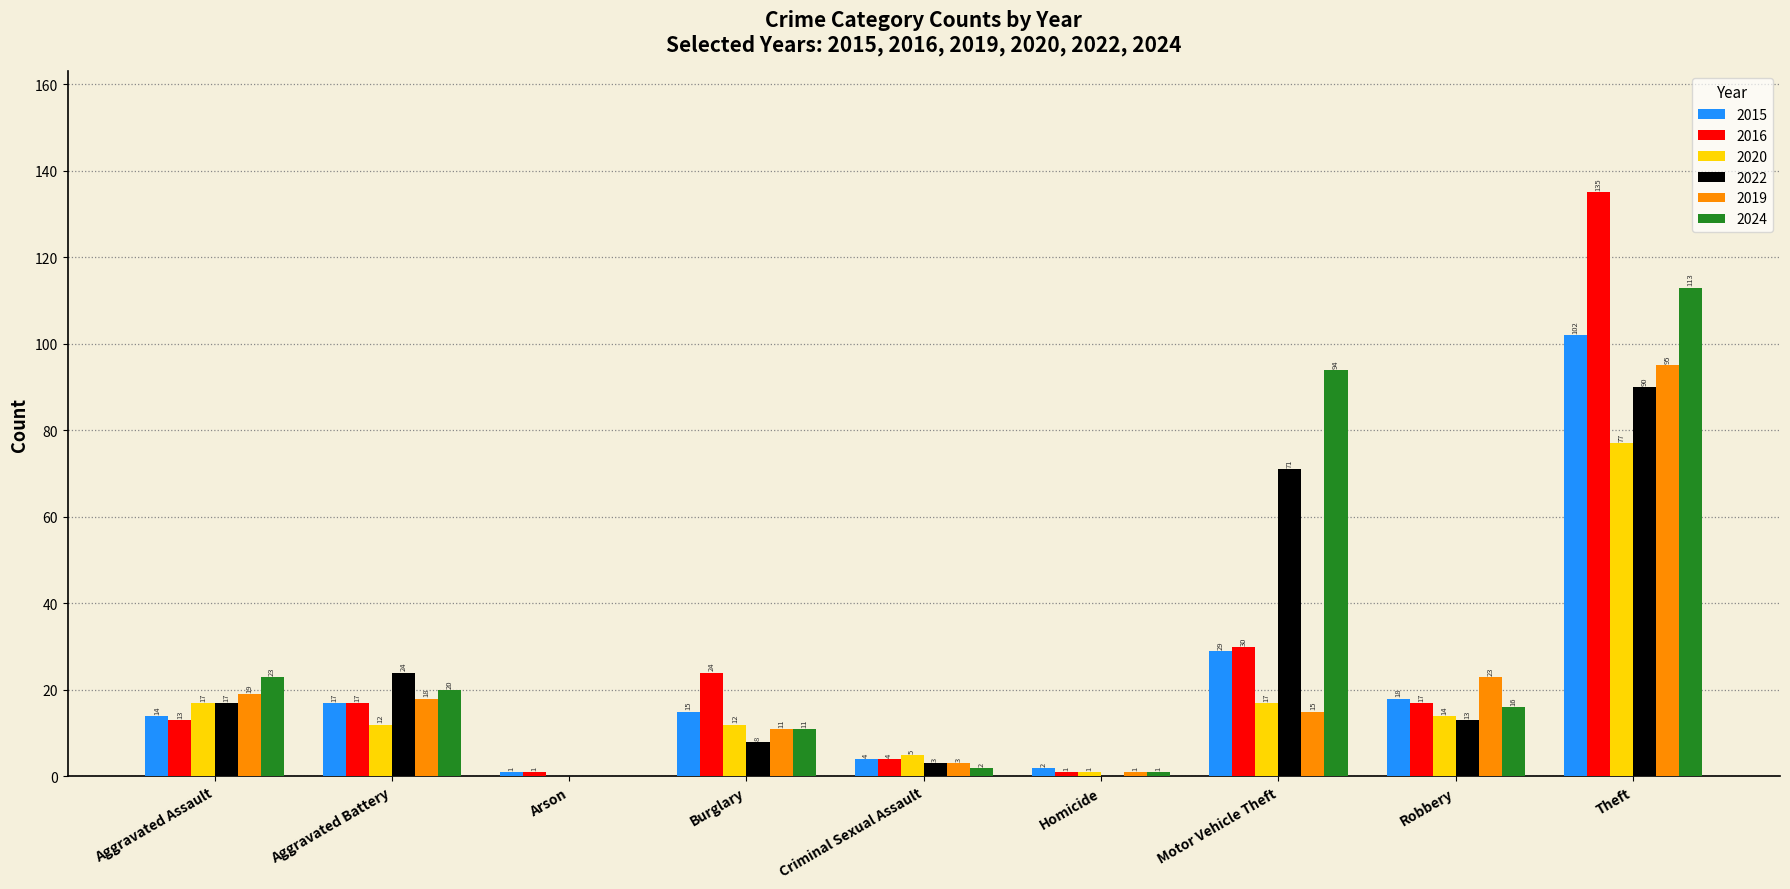

How many distinct data groups are displayed?

6